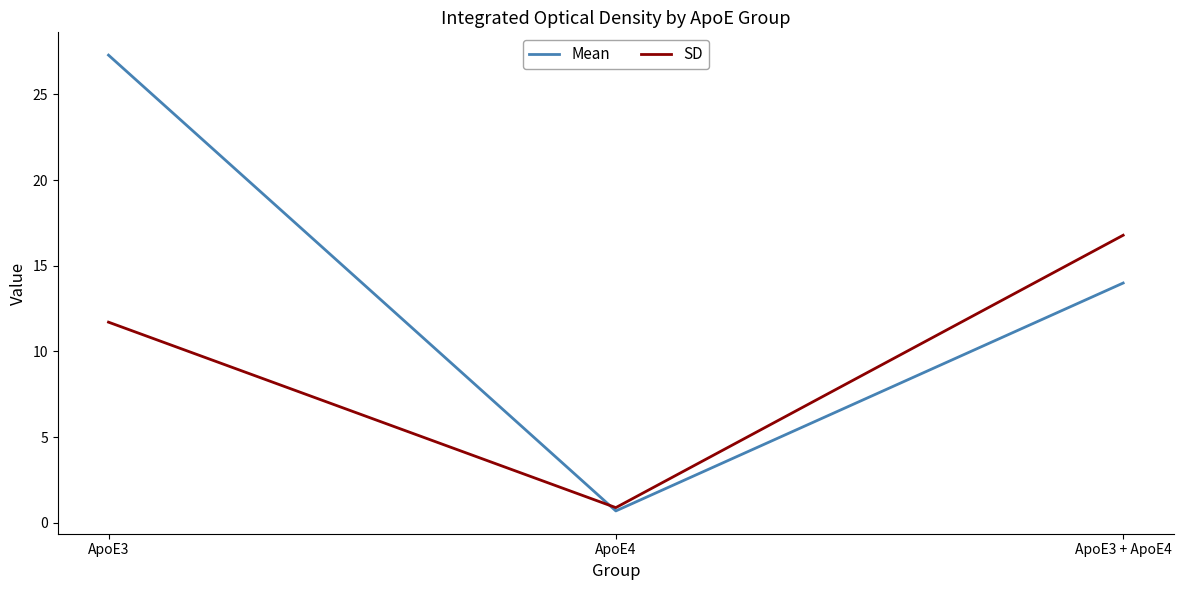

What is the total value across all series at ApoE3 + ApoE4?

30.8